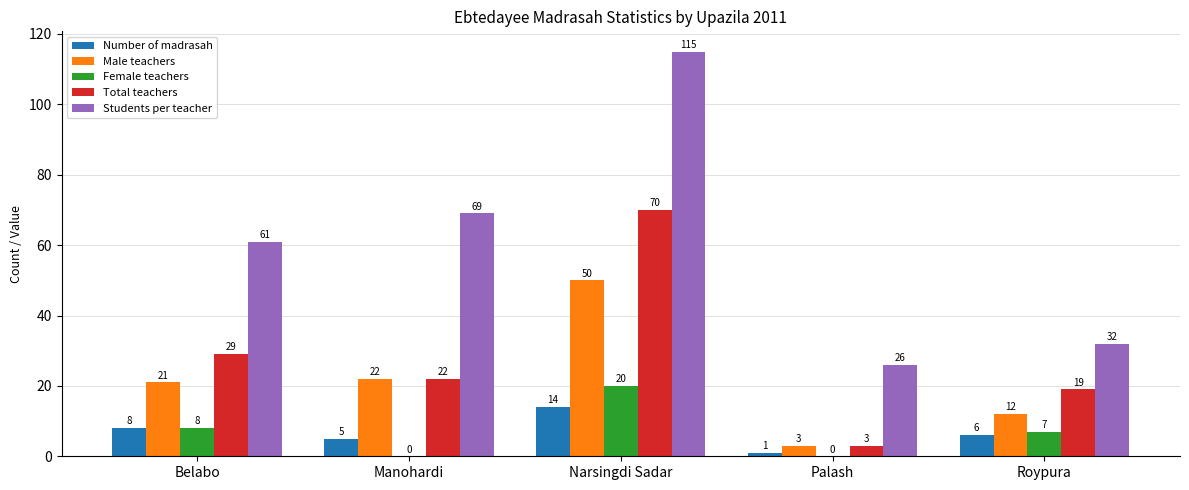

How many groups of bars are there?

5